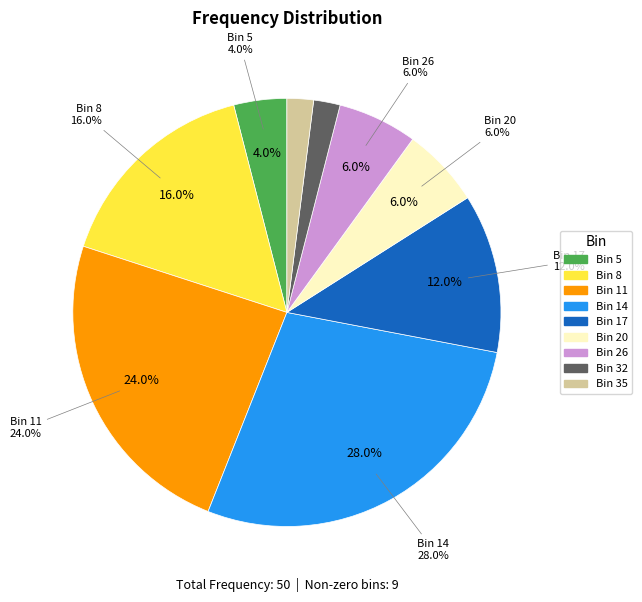

Do 32 and 14 together represent more than half of the pie?

No